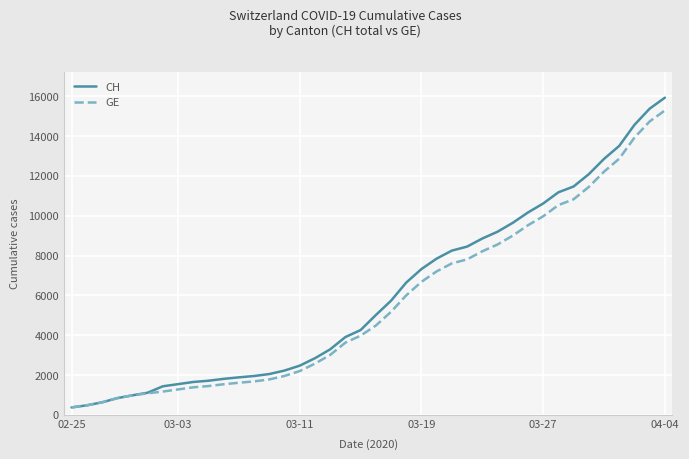

What is the difference between the maximum and second lowest values in the CH series?

15447